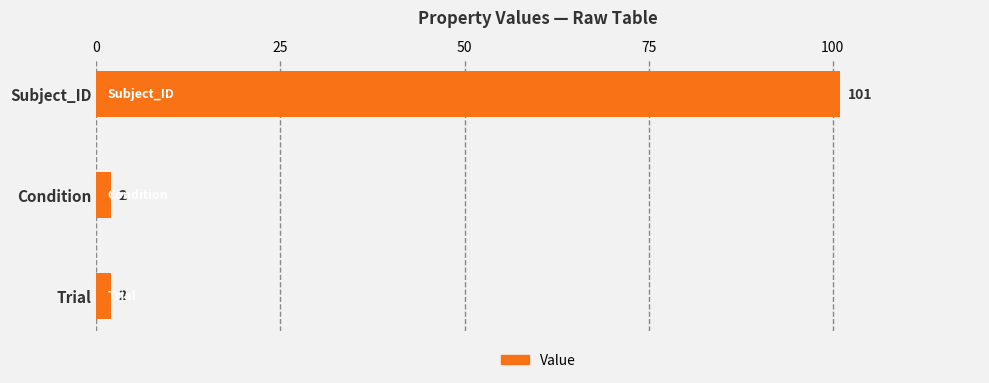

The value at Subject_ID is 101. True or false?

True